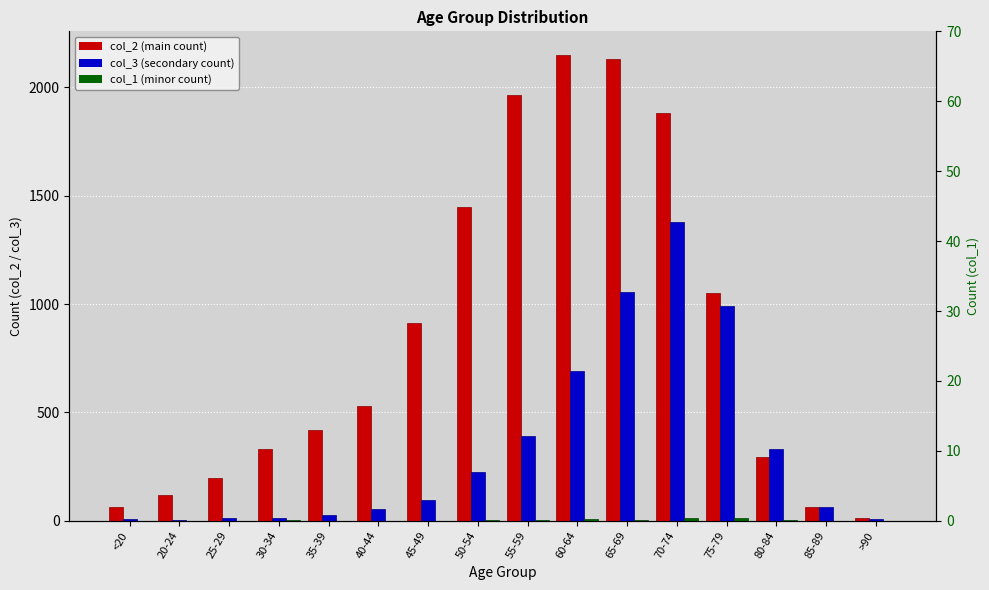

Is it true that col_3 (secondary count) equals 2 at 20-24?

True